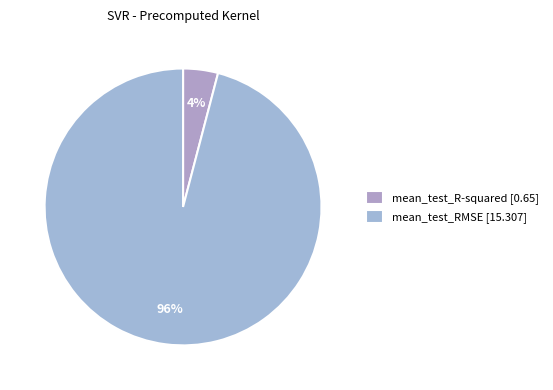

Is it true that mean_test_R-squared is 4% of the pie?

True